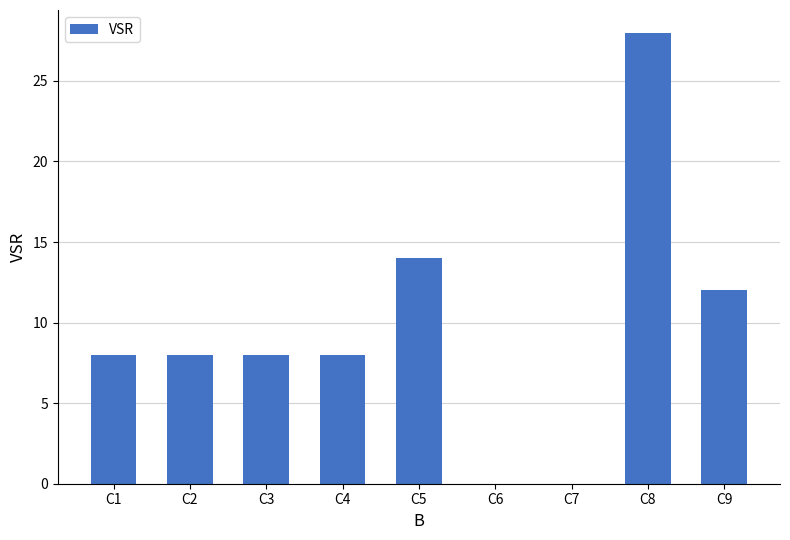

The chart shows a value of 8 at C3. True or false?

True